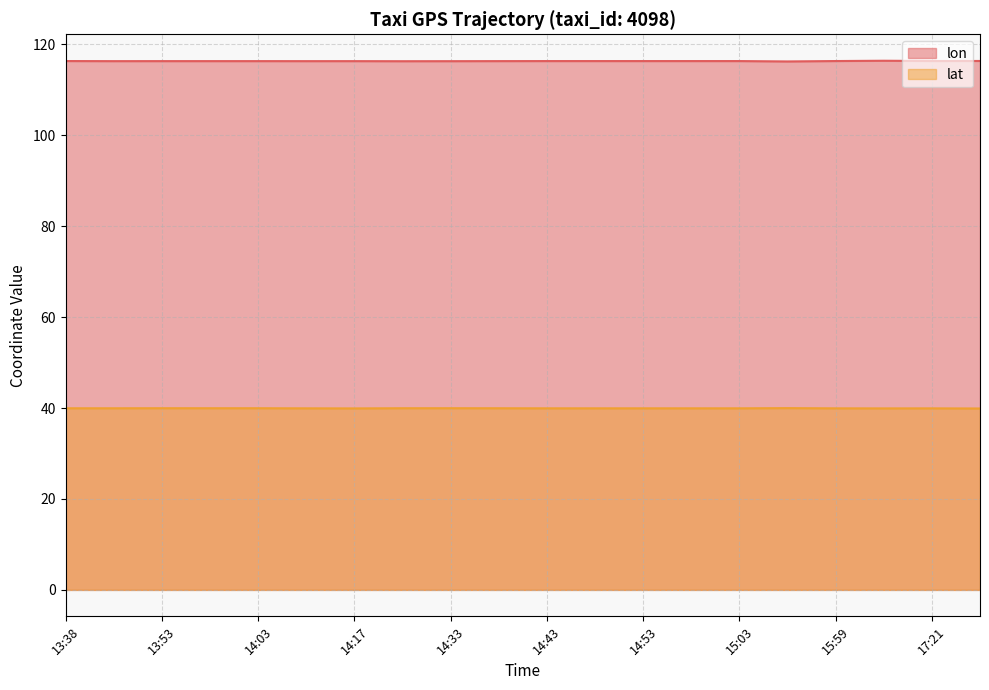

Does the chart have visible grid lines?

Yes